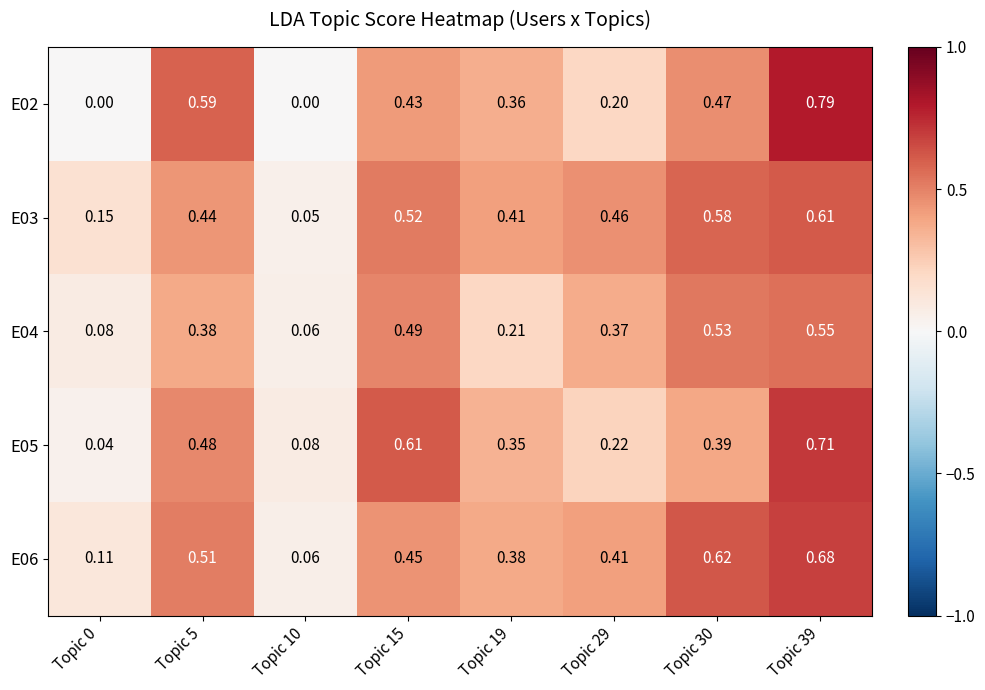

How many categories are shown in the chart?

8